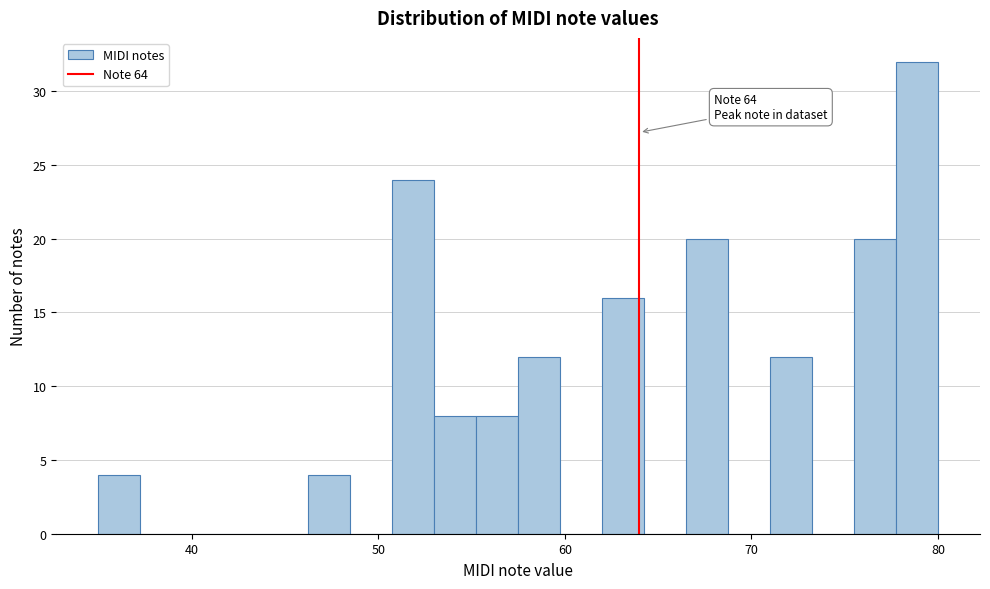

Read against the x-axis, roughly where is the centre of the tallest bar?

79